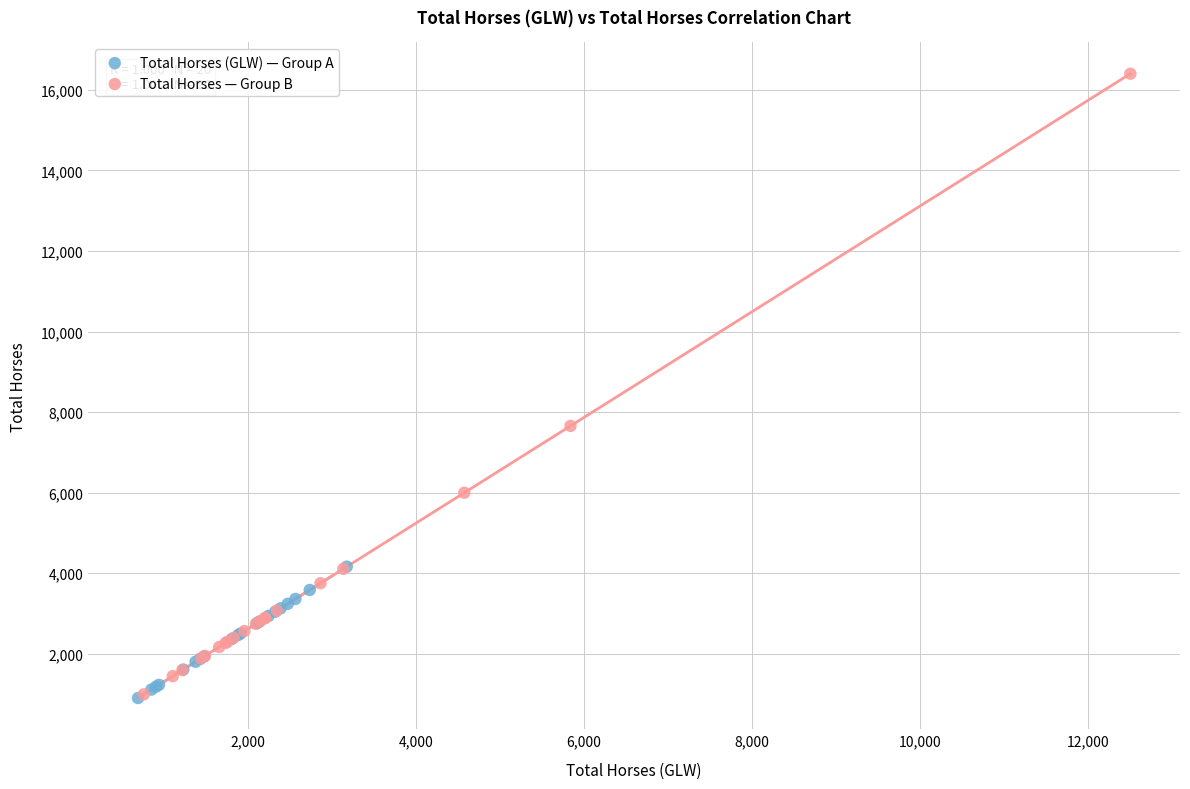

What are all the series names shown in the legend?

Total Horses (GLW) — Group A, Total Horses — Group B